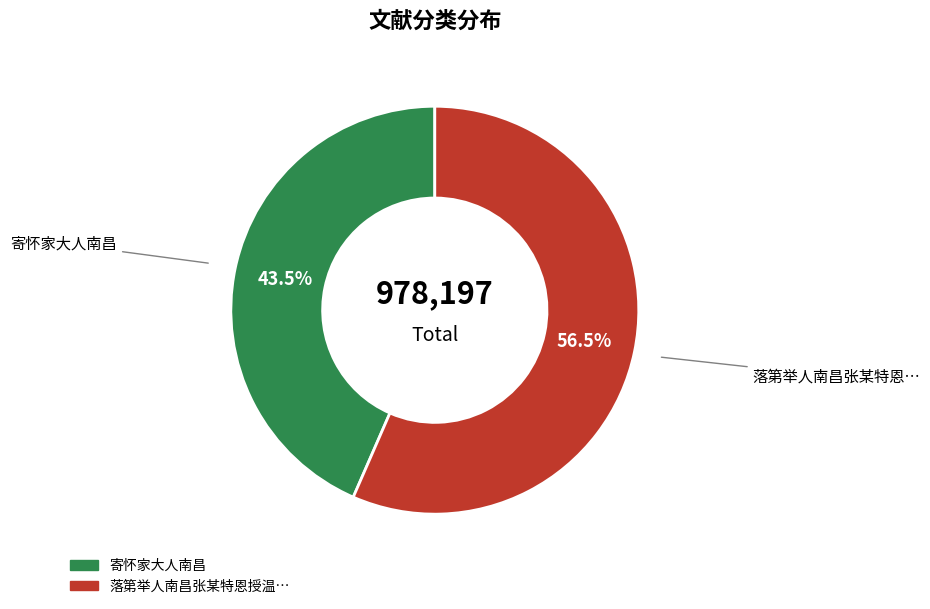

Is there any slice that represents more than half of the pie?

Yes